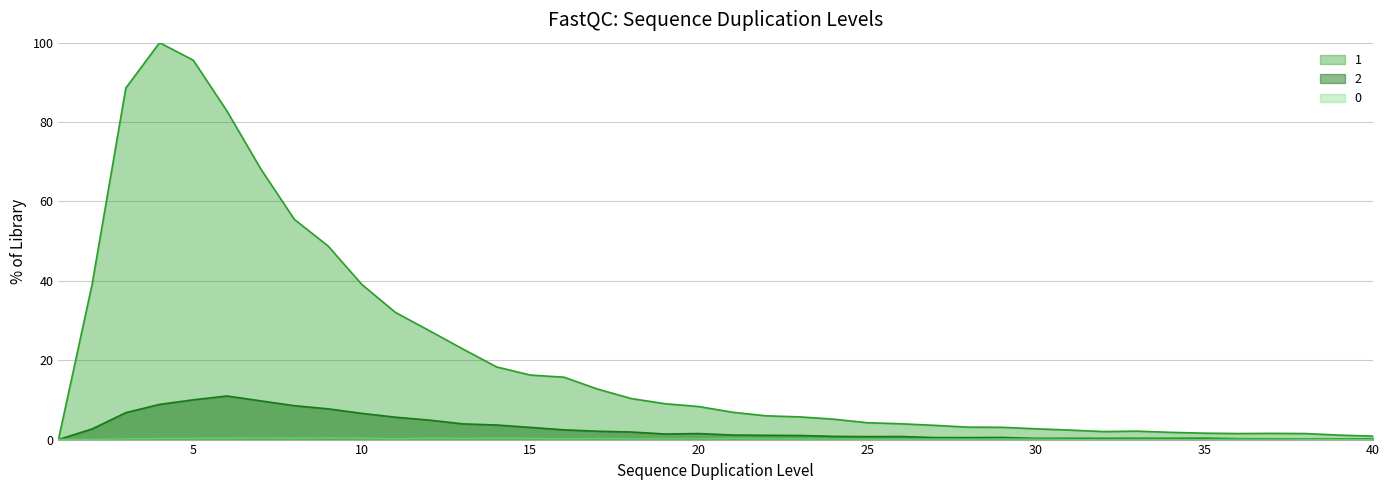

What is the sum of the 2 values at 33 and 38?

0.4